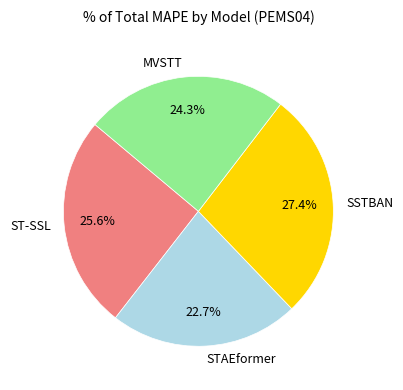

The MVSTT slice represents 24% of the pie. True or false?

True